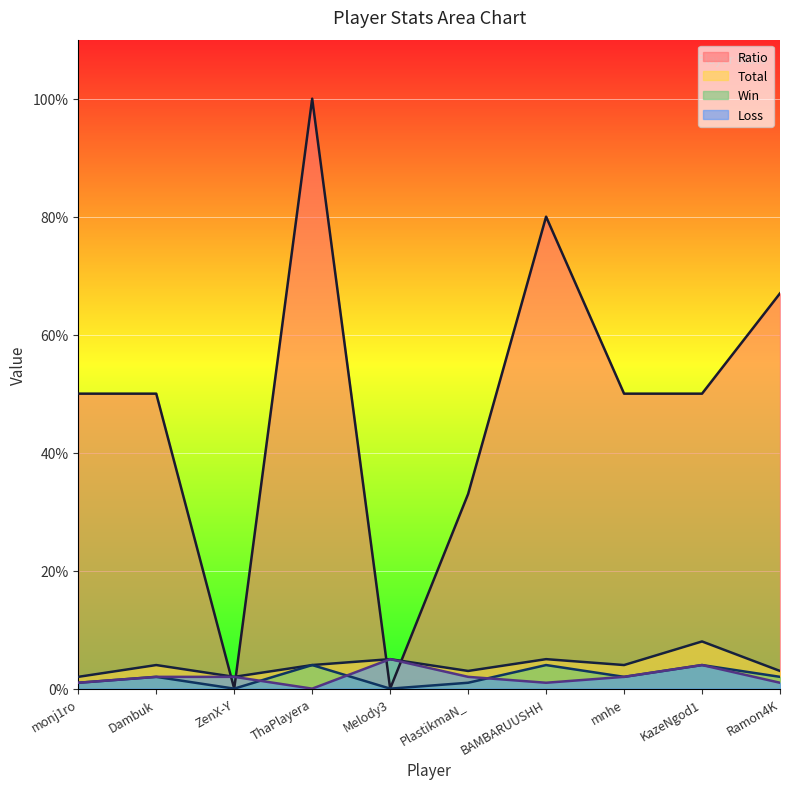

At which category does the chart reach its peak across all series?

ThaPlayera